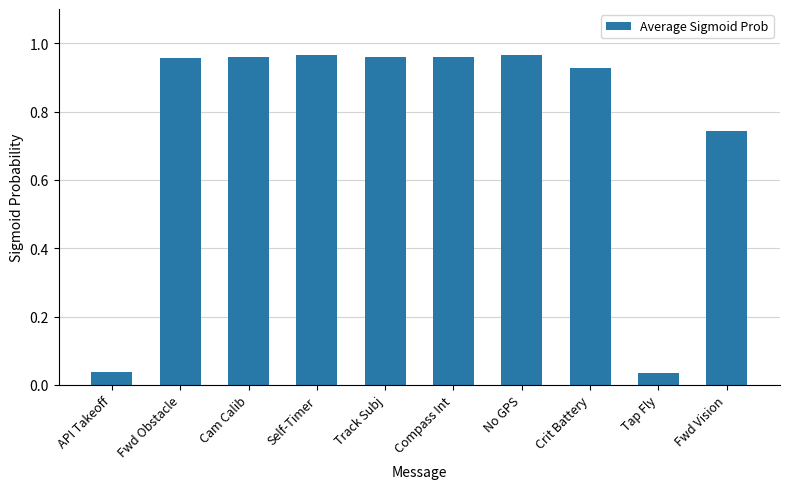

The value at Compass Int is 0.5. True or false?

False